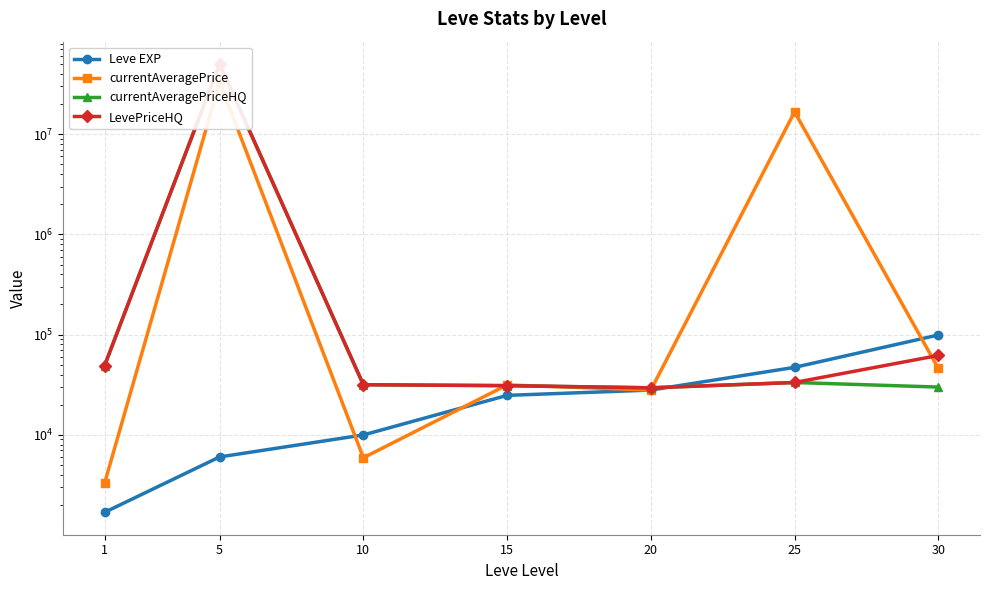

Reading right to left, transcribe all the data shown in this chart.

Leve EXP: 30=99220.0	25=47200.0	20=28010.0	15=24790.0	10=9990.0	5=6030.0	1=1690.0
currentAveragePrice: 30=46000.0	25=16685000.0	20=27999.0	15=31499.2	10=5916.2	5=33336000.0	1=3307.0
currentAveragePriceHQ: 30=30000.0	25=33333.0	20=29499.8	15=30999.0	10=31665.0	5=50000000.0	1=49210.0
LevePriceHQ: 30=62000.0	25=33333.0	20=29499.8	15=30999.0	10=31665.0	5=50000000.0	1=49210.0